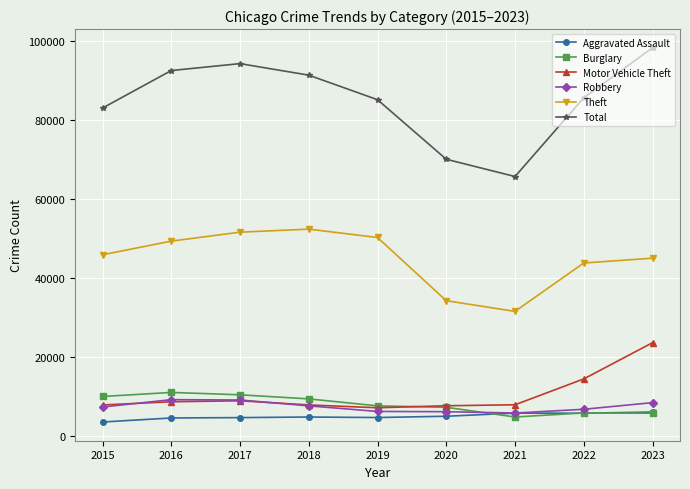

How many series are shown in this chart?

6